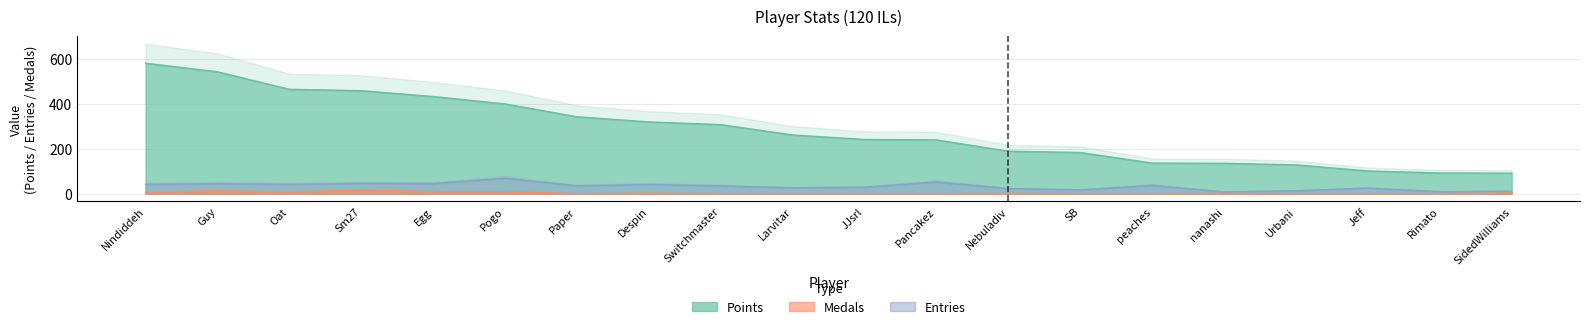

Reading left to right, what are all the values shown in this chart?

Points: Nindiddeh=580	Guy=542	Oat=464	Sm27=458	Egg=432	Pogo=399	Paper=342	Despin=319	Switchmaster=307	Larvitar=261	JJsrl=241	Pancakez=239	Nebuladiv=189	SB=183	peaches=136	nanashi=135	Urbani=128	Jeff=101	Rimato=92	SidedWilliams=91
Medals: Nindiddeh=7	Guy=13	Oat=8	Sm27=17	Egg=9	Pogo=9	Paper=0	Despin=2	Switchmaster=0	Larvitar=0	JJsrl=0	Pancakez=0	Nebuladiv=1	SB=0	peaches=0	nanashi=1	Urbani=0	Jeff=0	Rimato=0	SidedWilliams=3
Entries: Nindiddeh=42	Guy=45	Oat=42	Sm27=46	Egg=45	Pogo=69	Paper=35	Despin=41	Switchmaster=35	Larvitar=26	JJsrl=29	Pancakez=52	Nebuladiv=23	SB=17	peaches=37	nanashi=8	Urbani=13	Jeff=25	Rimato=9	SidedWilliams=11